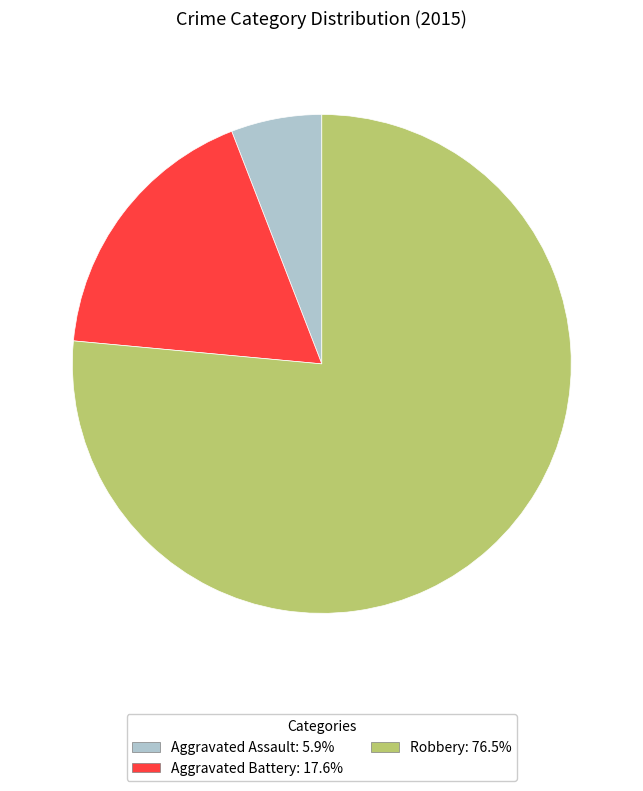

Is the sum of Robbery and Aggravated Battery greater than half?

Yes